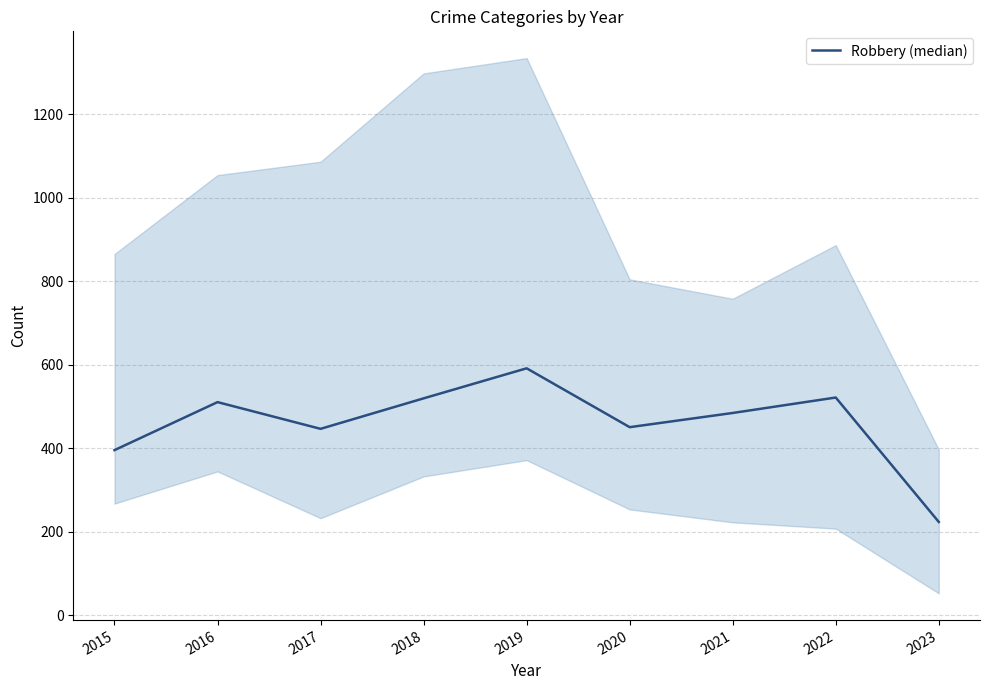

What is the maximum value shown in the chart?

591